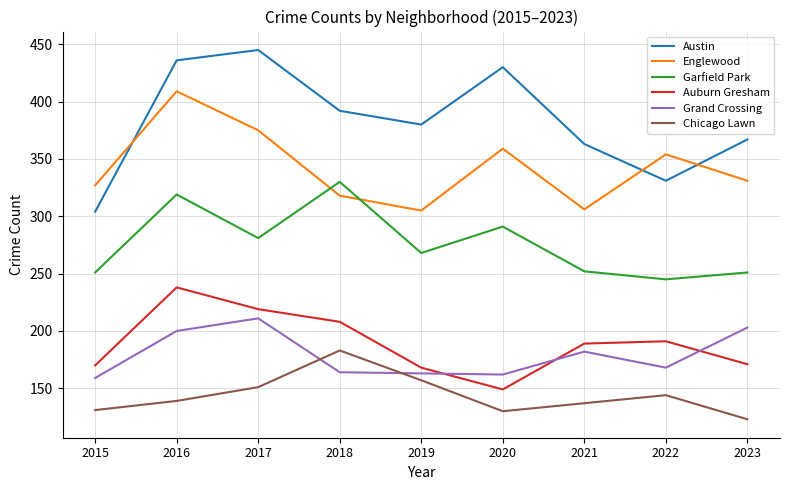

What is the spread (max minus min) of values at 2018?

228